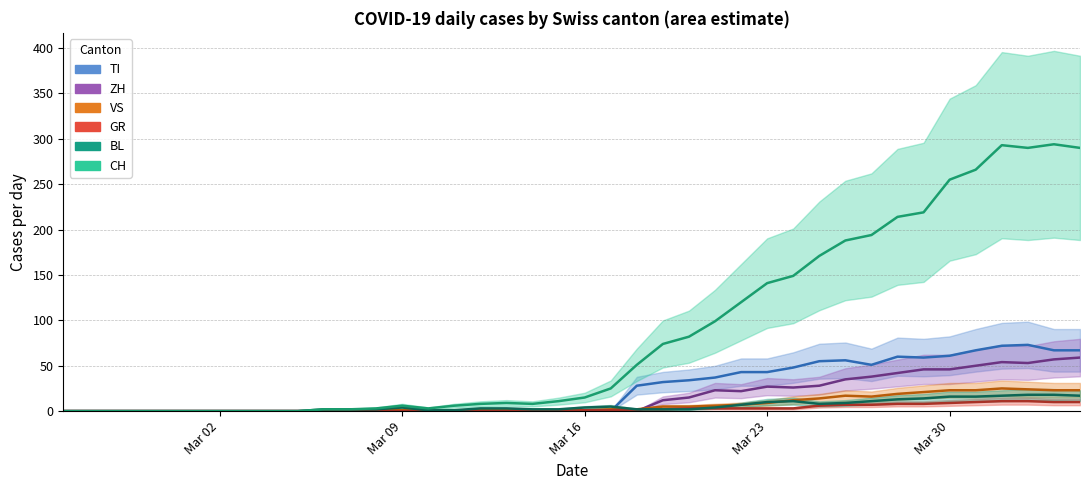

Reading right to left, what are all the values shown in this chart?

CH: 290	294	290	293	266	255	219	214	194	188	171	149	141	120	99	82	74	51	25	15	11	8	9	8	6	3	6	3	2	2	0	0	0	0	0	0	0	0	0	0
GR: 10	10	11	11	10	9	8	8	7	7	6	3	3	3	3	3	2	2	1	1	0	0	0	0	0	0	0	0	0	0	0	0	0	0	0	0	0	0	0	0
TI: 67	67	73	72	67	61	59	60	51	56	55	48	43	43	37	34	32	28	0	0	0	0	0	0	0	0	0	0	0	0	0	0	0	0	0	0	0	0	0	0
VS: 23	23	24	25	23	23	21	19	16	17	14	12	9	7	6	5	5	2	2	1	1	1	1	1	1	1	1	1	0	0	0	0	0	0	0	0	0	0	0	0
BL: 17	18	18	17	16	16	14	13	11	9	8	11	10	7	4	2	2	2	5	4	2	2	3	3	1	1	4	2	2	2	0	0	0	0	0	0	0	0	0	0
ZH: 59	57	53	54	50	46	46	42	38	35	28	26	27	22	23	15	12	0	0	0	0	0	0	0	0	0	0	0	0	0	0	0	0	0	0	0	0	0	0	0